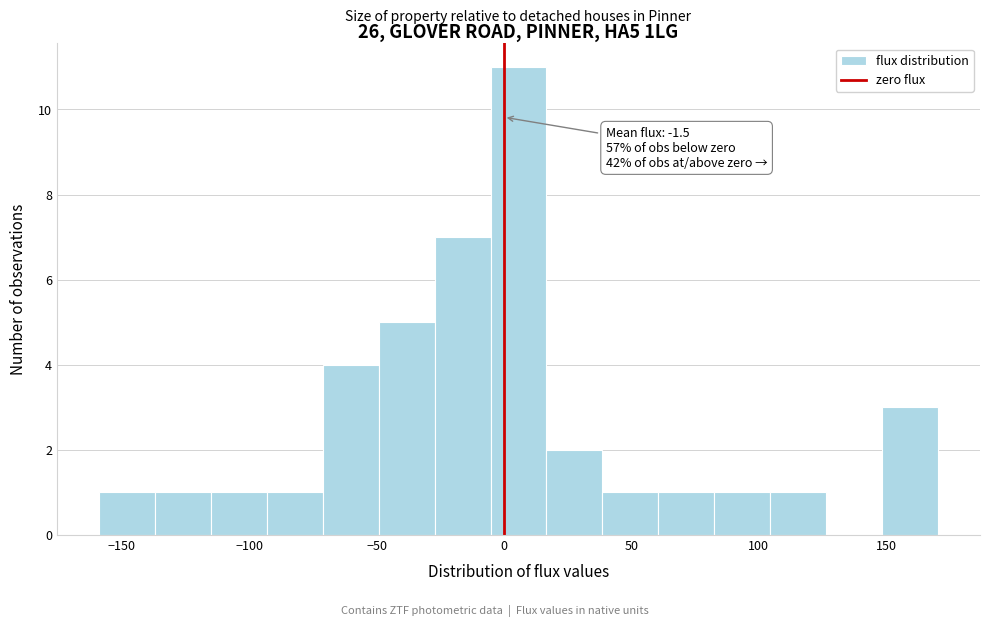

Which range on the x-axis has the tallest bar?

-5 to 15